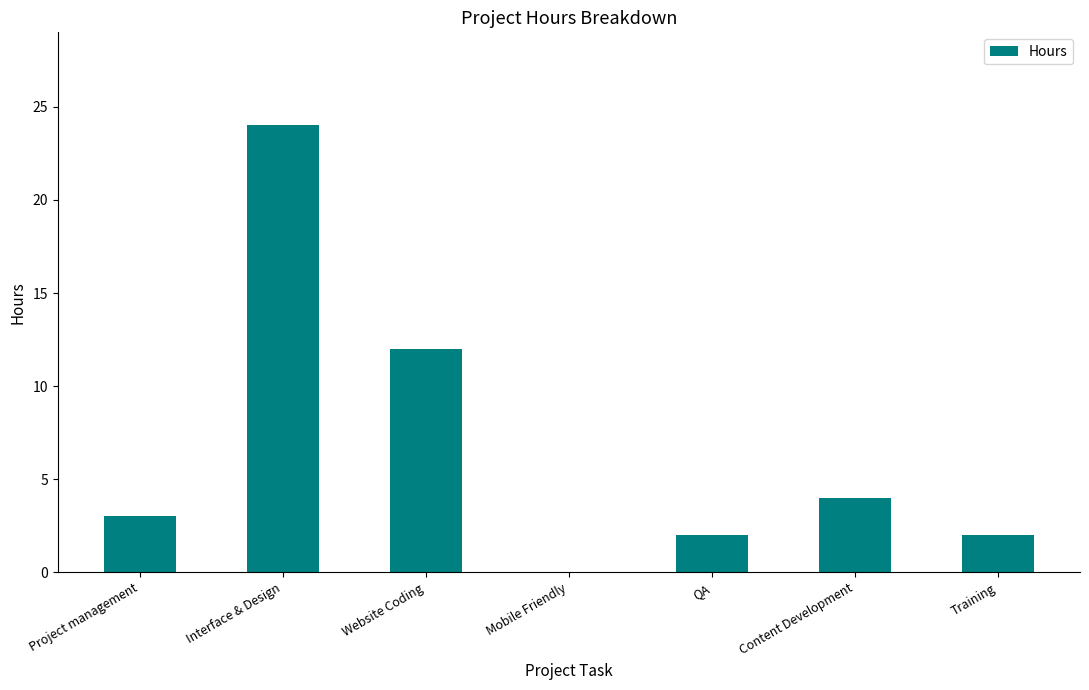

How many positive values are there?

6